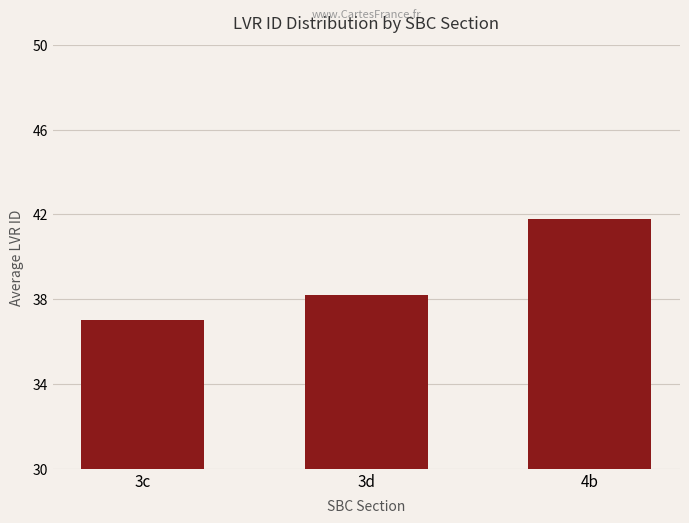

Rank the categories by value from highest to lowest.

4b, 3d, 3c